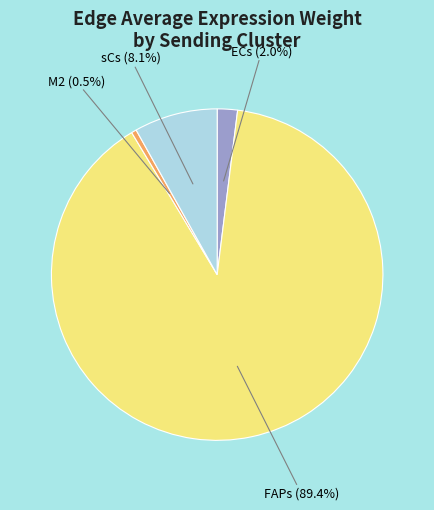

To the nearest percent, what is the difference between the largest and smallest slice percentages?

89%